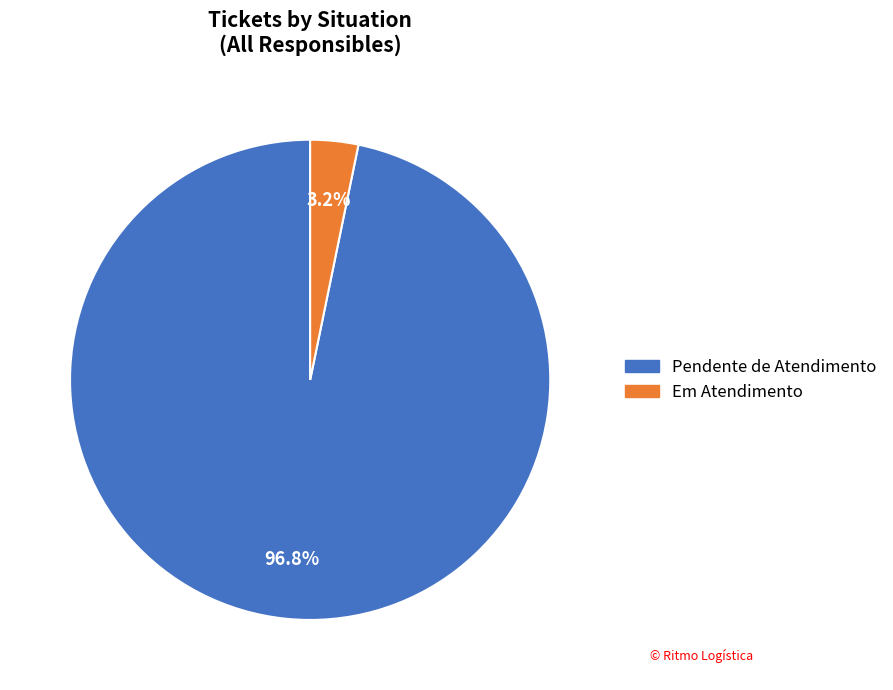

To the nearest percent, what is the average slice percentage?

50%